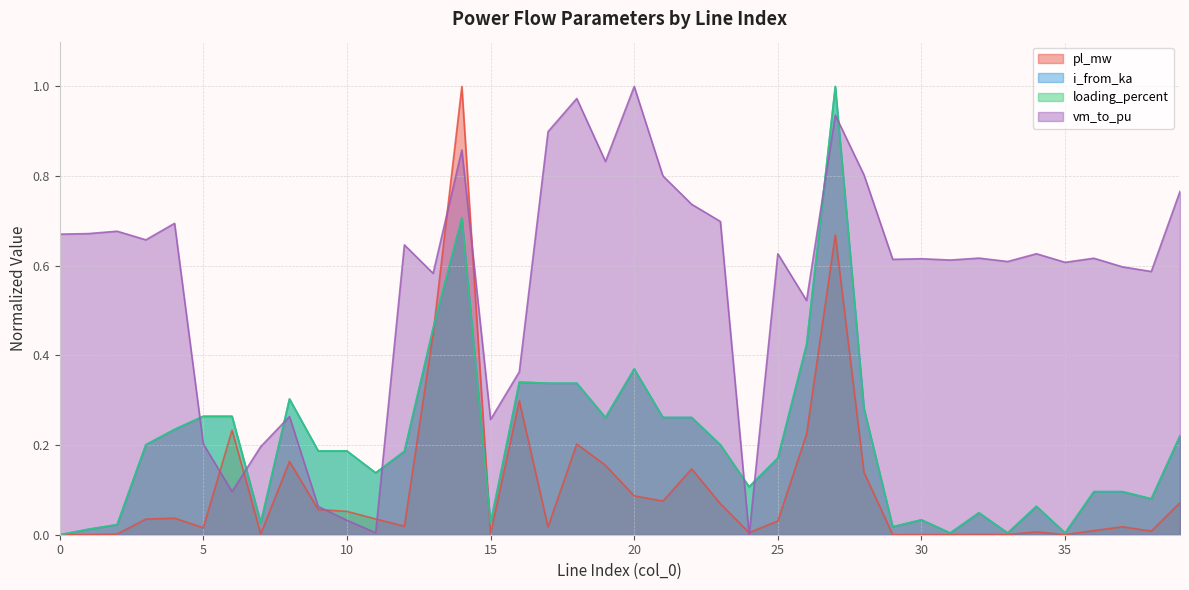

Where do i_from_ka and loading_percent first cross each other?

3 and 4